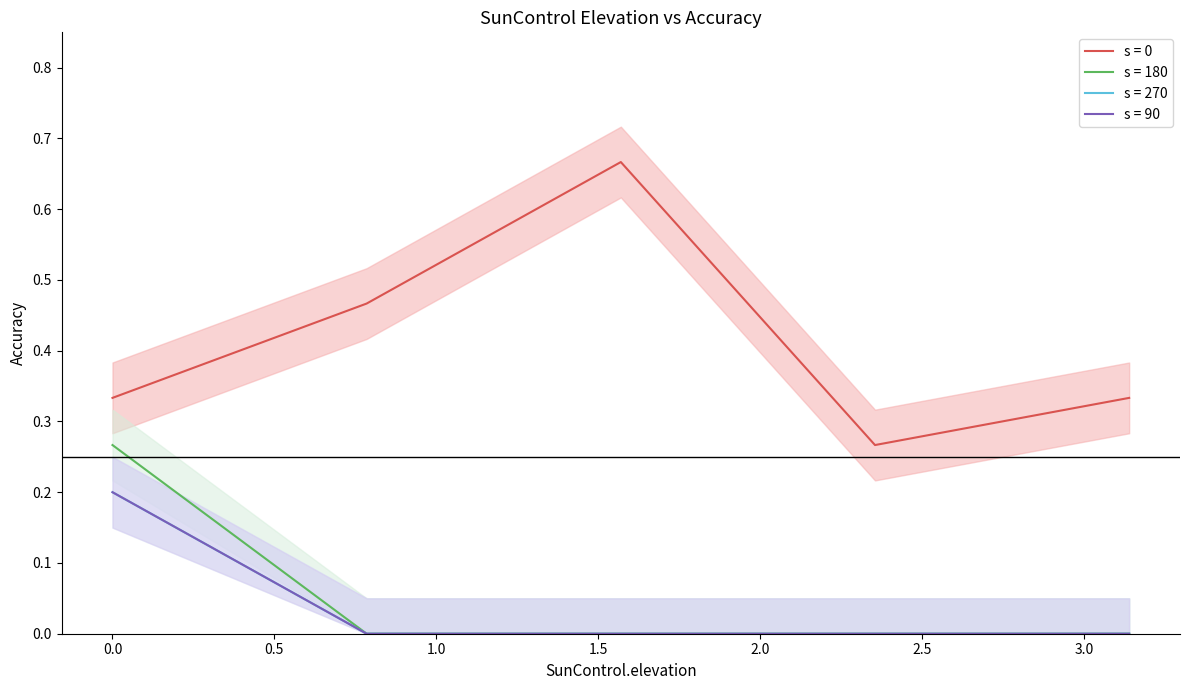

True or false: acc_l2_3_0 has more than 0 interior local peaks.

False